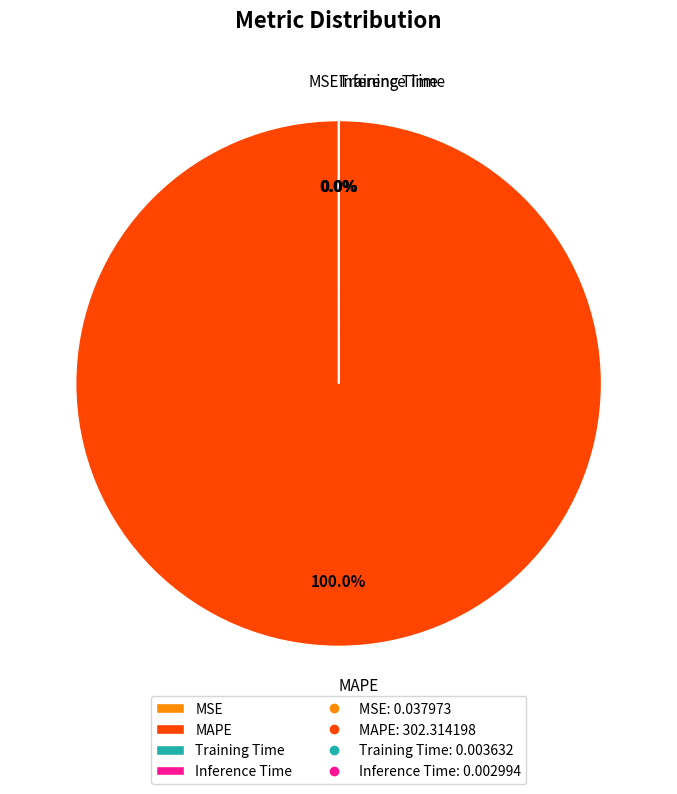

Which slice is the largest?

MAPE